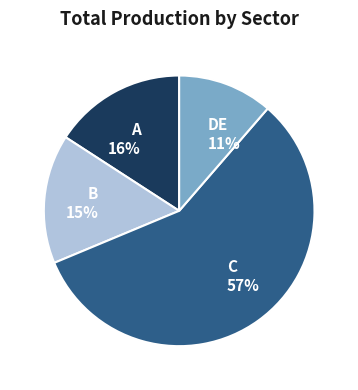

How many slices are in this pie chart?

4